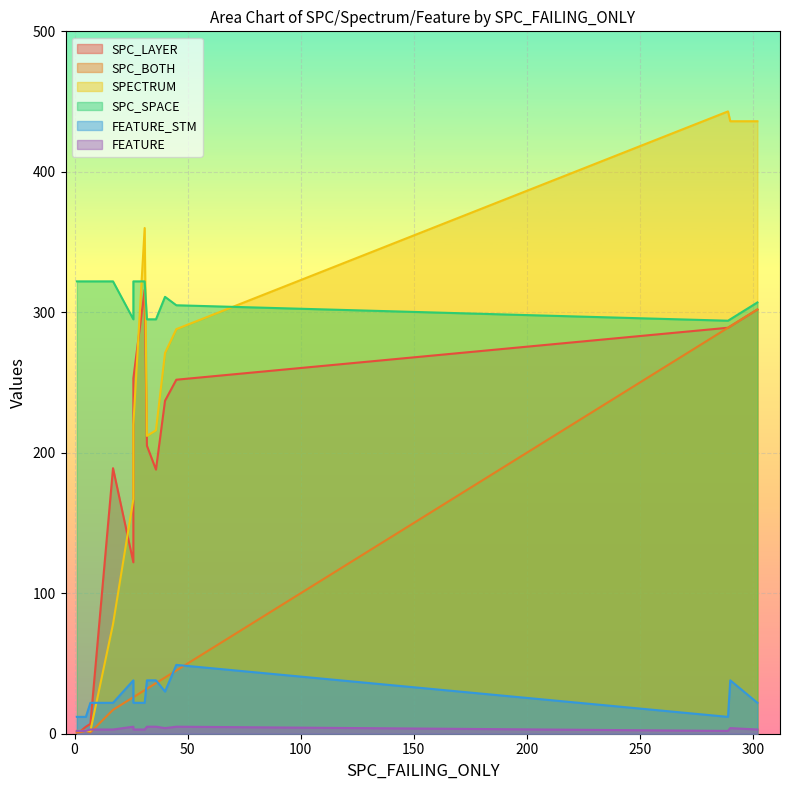

Is it true that SPC_SPACE equals 98 at 289?

False